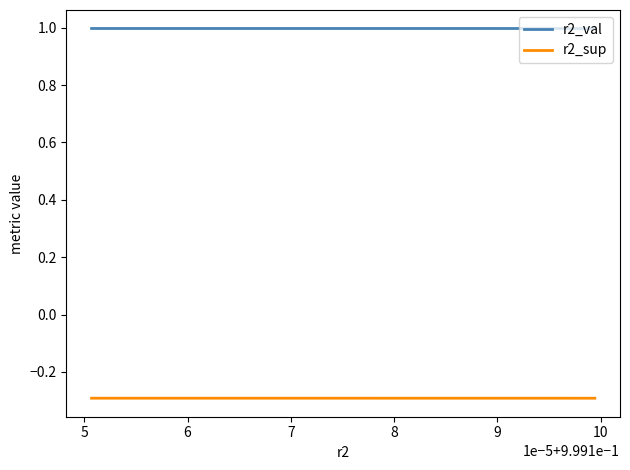

True or false: r2_val and r2_sup cross at least once.

False